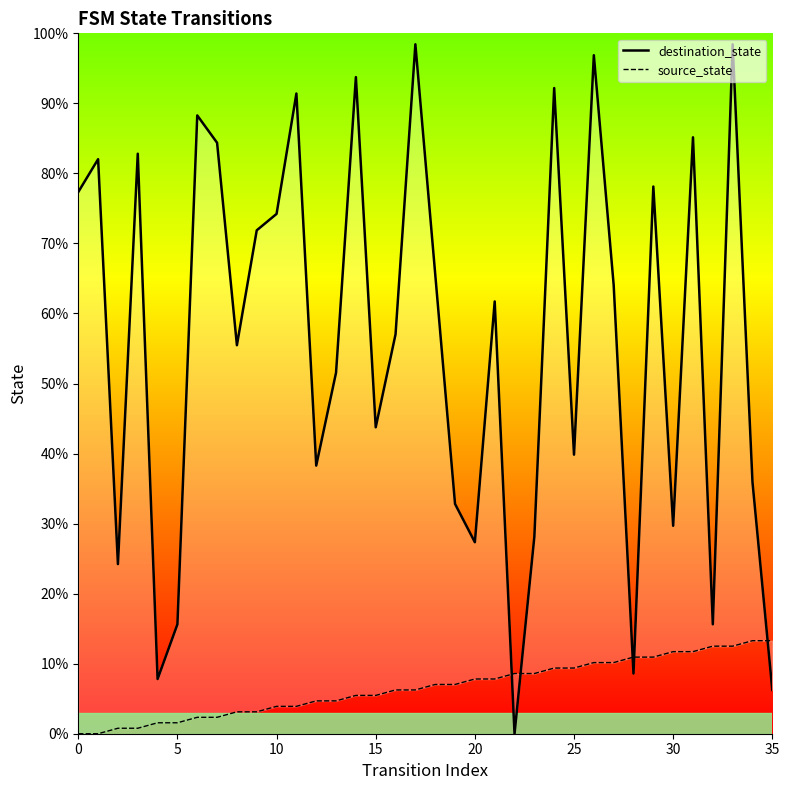

What is the label of the 13th point from the right?

23